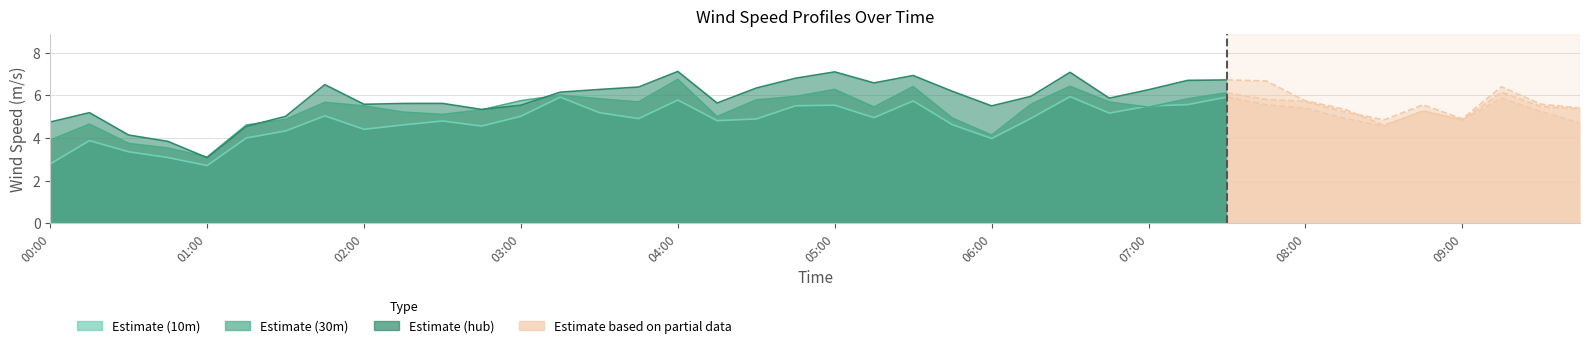

How many interior local peaks does the Wind speed hub (m/s) series have?

10